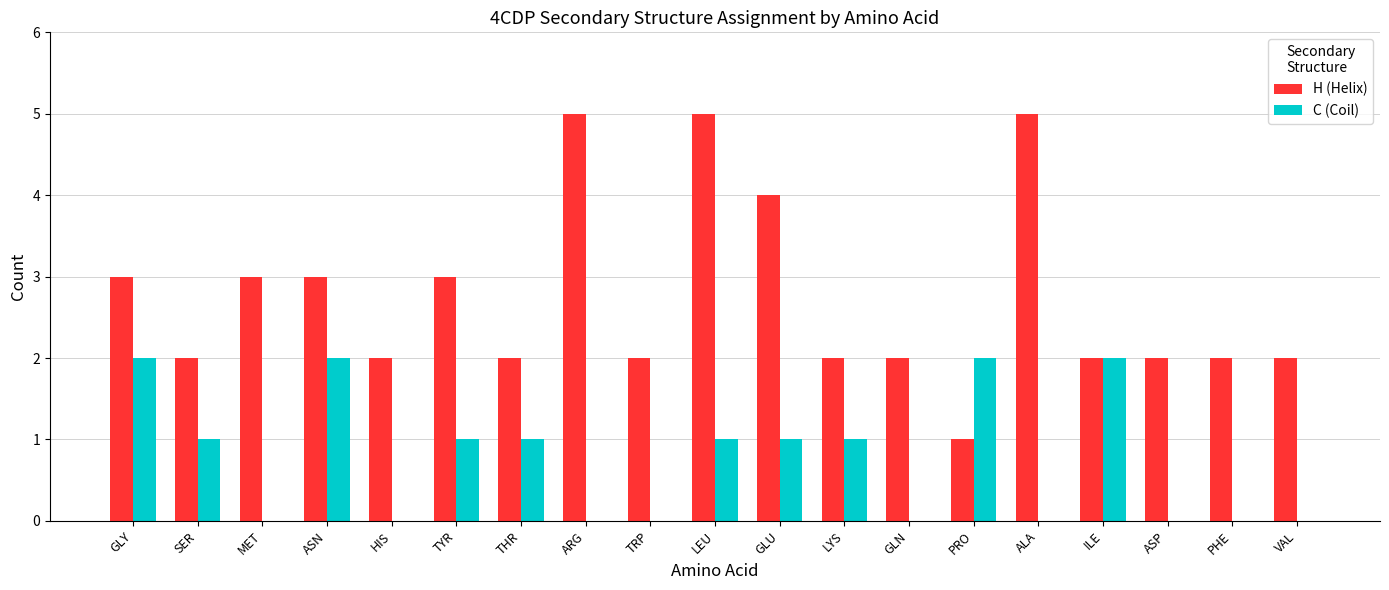

What value does the C (Coil) series have at LEU?

1